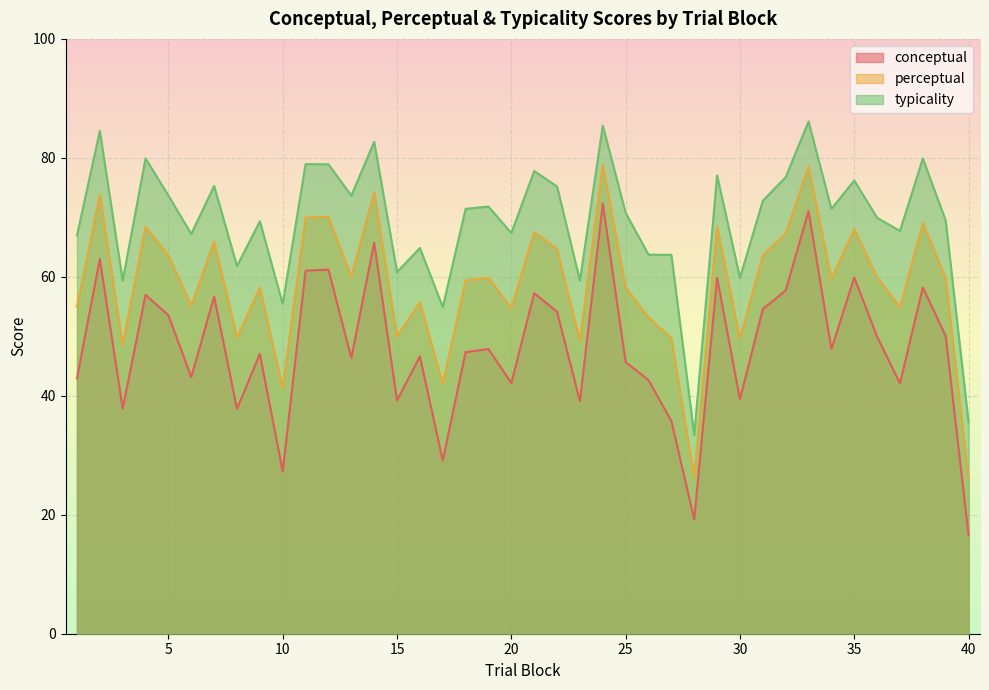

What is the difference between the maximum and minimum values in the perceptual series?

52.8